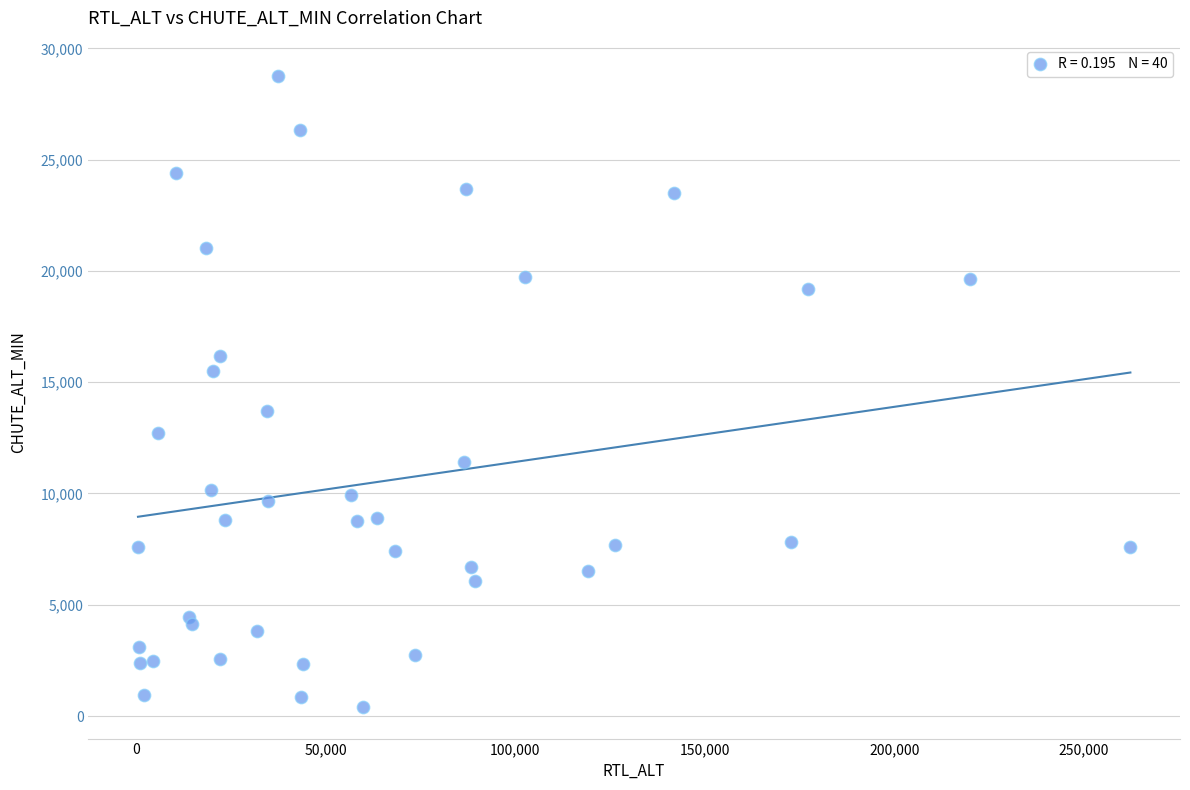

What is the range of X values (max minus min)?

261953